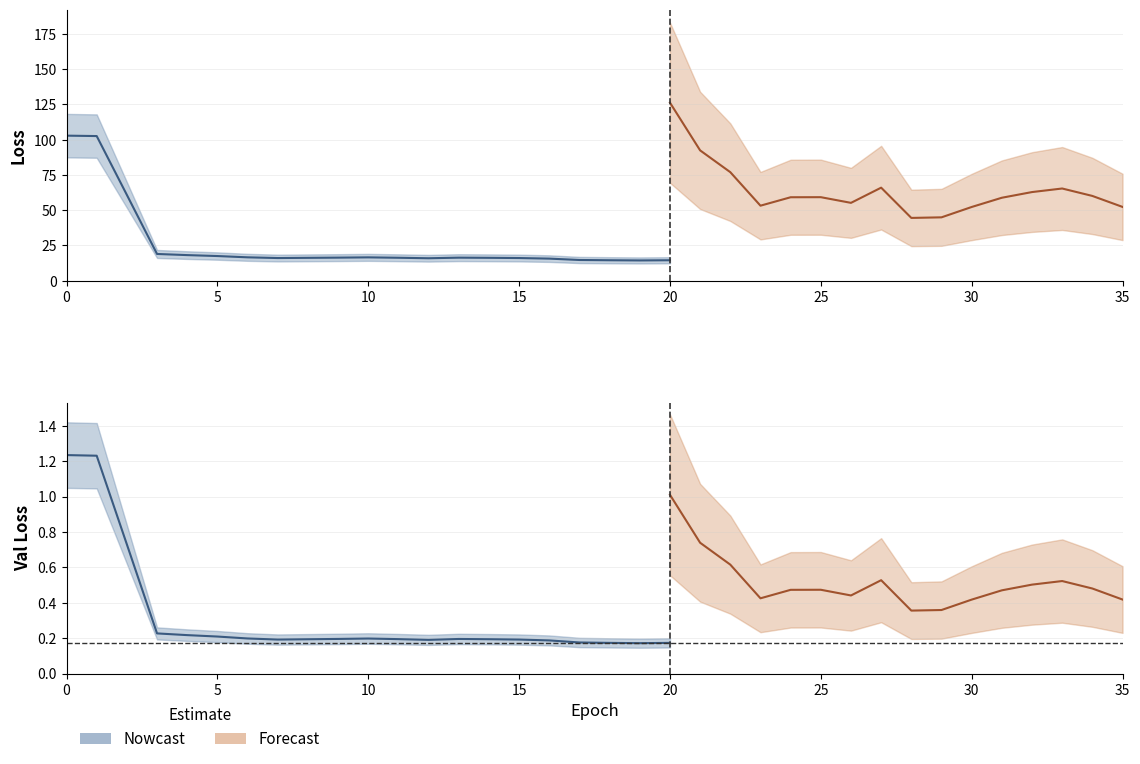

What is the difference between the maximum and minimum values in the loss series?

173.2